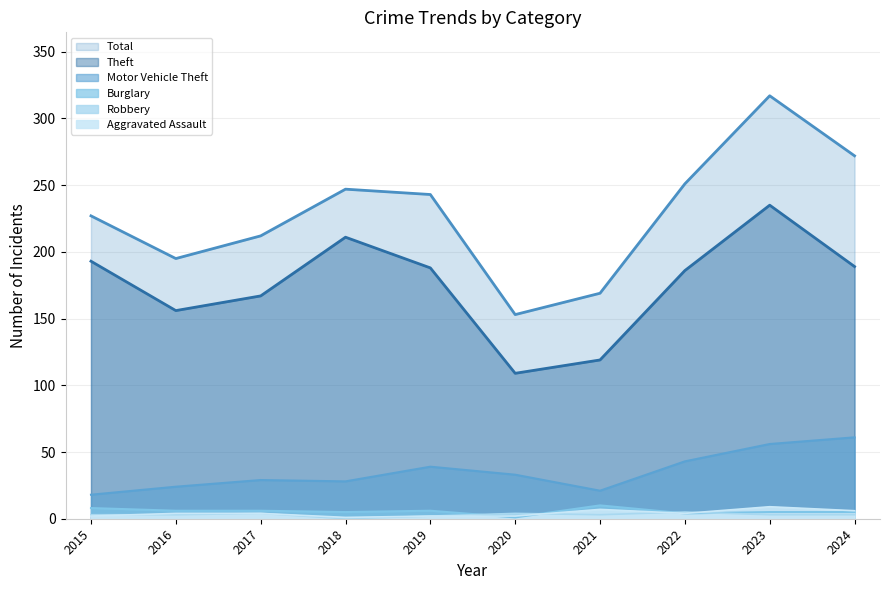

List the labels in order of Aggravated Assault value, largest first.

2023, 2021, 2024, 2016, 2017, 2022, 2015, 2019, 2020, 2018